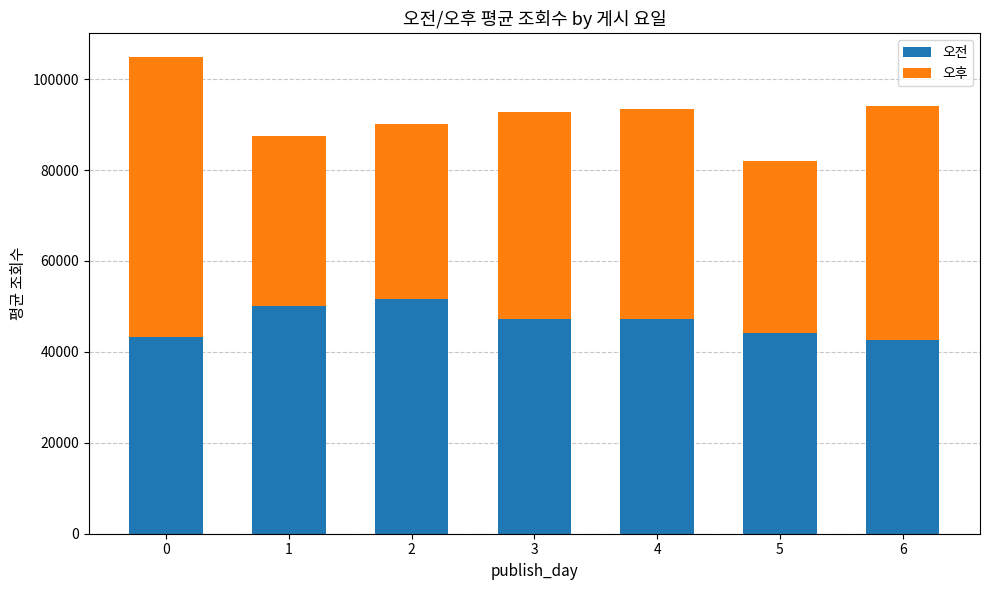

True or false: 오전 has a value of 43283.0 at 0.

True